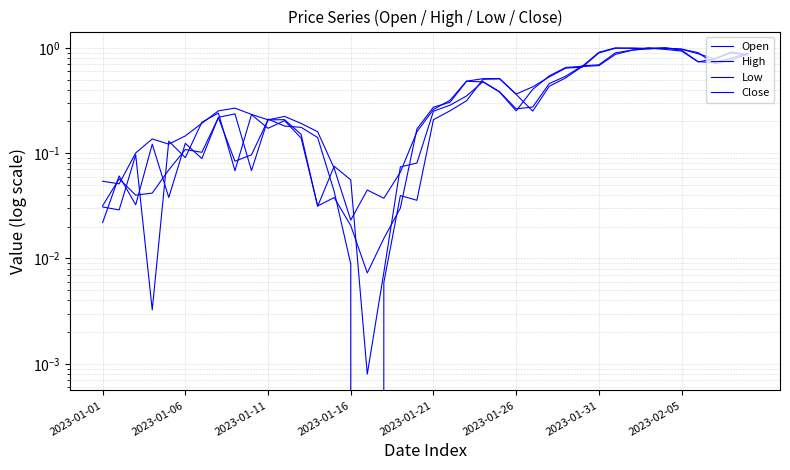

The value of Open at 2023-01-06 is 0.2. True or false?

False